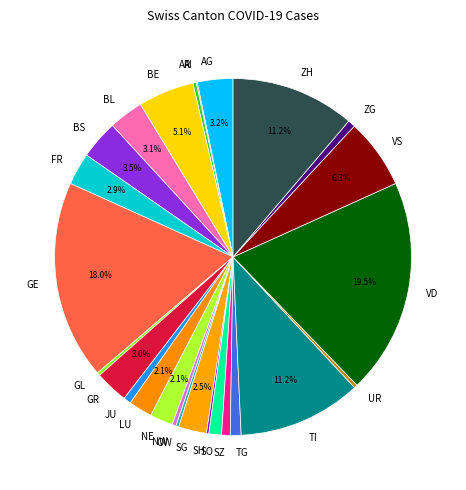

Approximately how many times larger is the value at NW compared to GL?

1.3